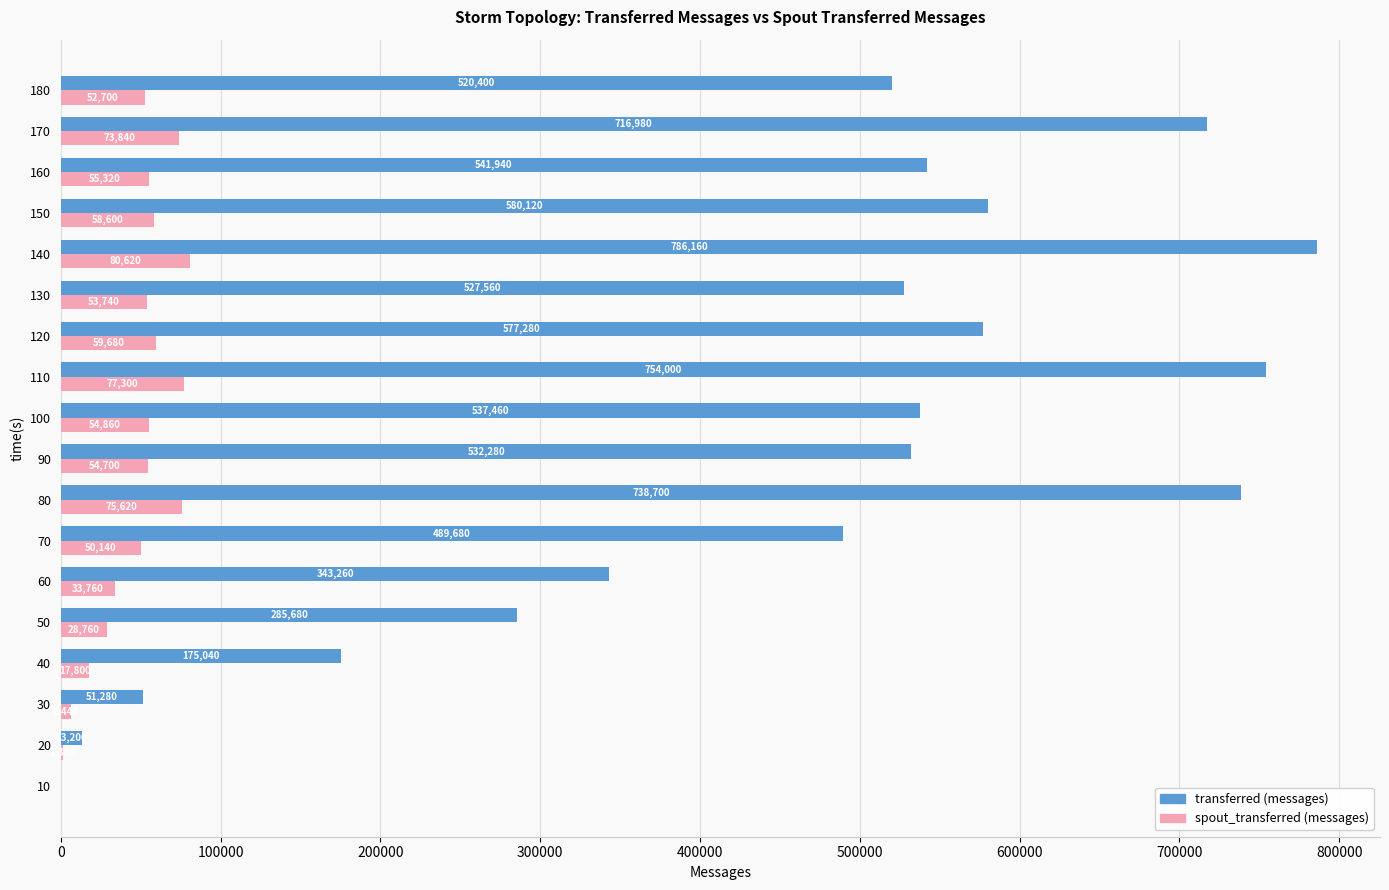

What is the maximum value shown in the chart?

786160